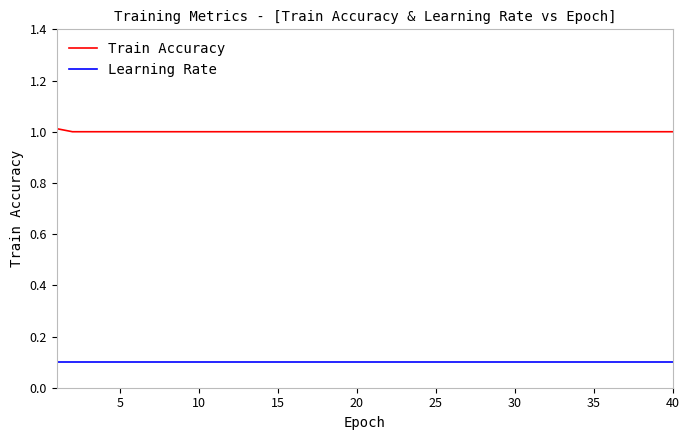

Which series has the largest total across all categories?

Train Accuracy